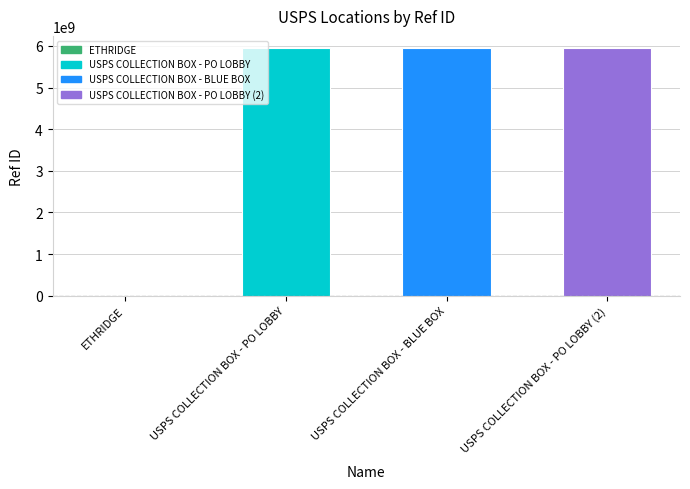

Approximately how many times larger is the value at USPS COLLECTION BOX - BLUE BOX compared to USPS COLLECTION BOX - PO LOBBY?

1.0